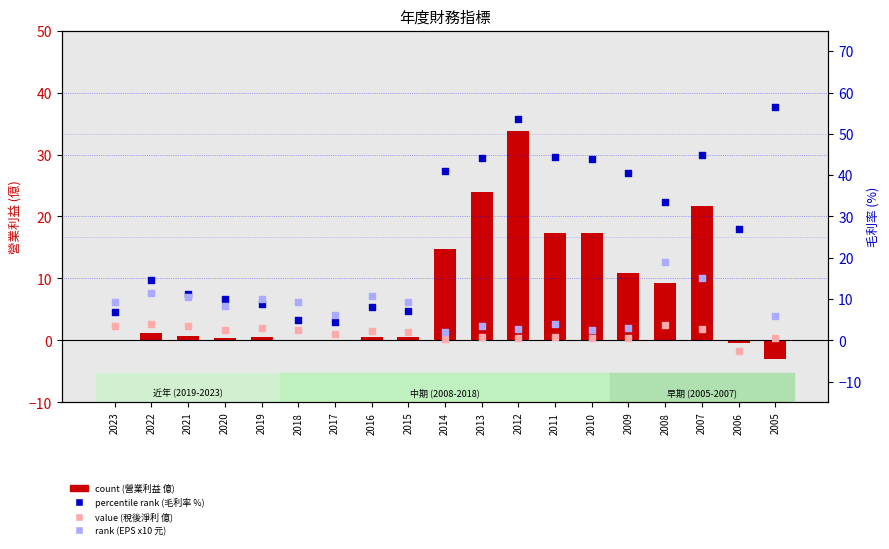

Which series has the largest total across all categories?

percentile rank (毛利率 %)